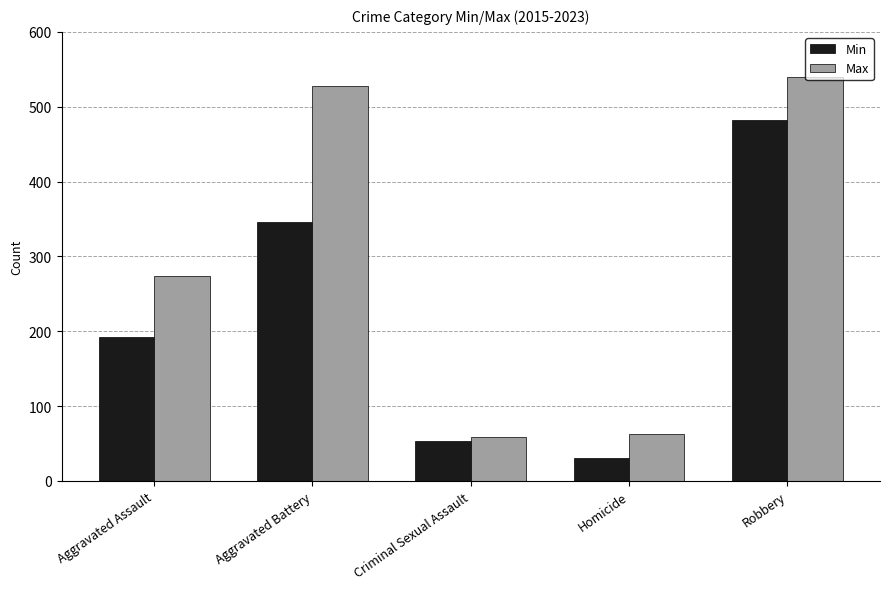

What is the difference between the Min values at Aggravated Assault and Robbery?

290